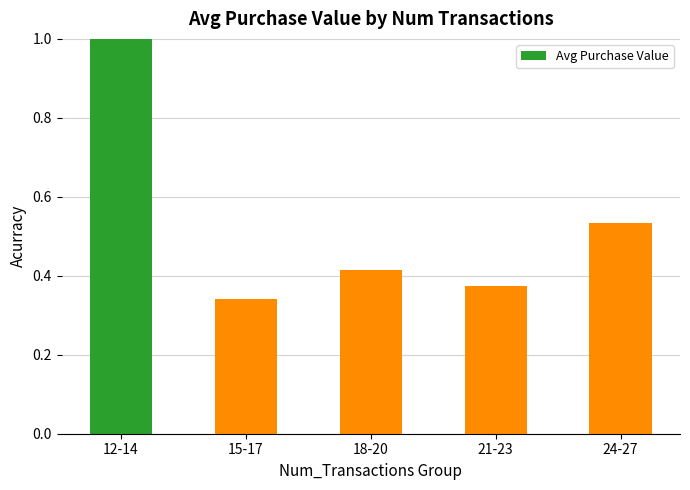

What is the change in value from 12-14 to 24-27?

-0.5